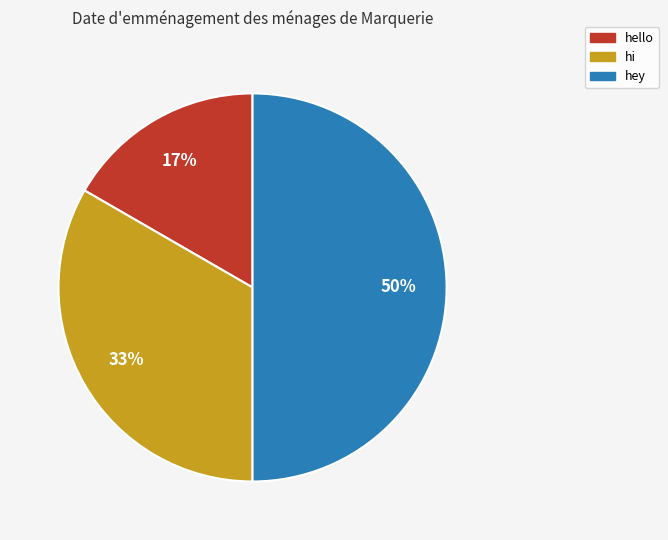

Is it true that hi is 33% of the pie?

True